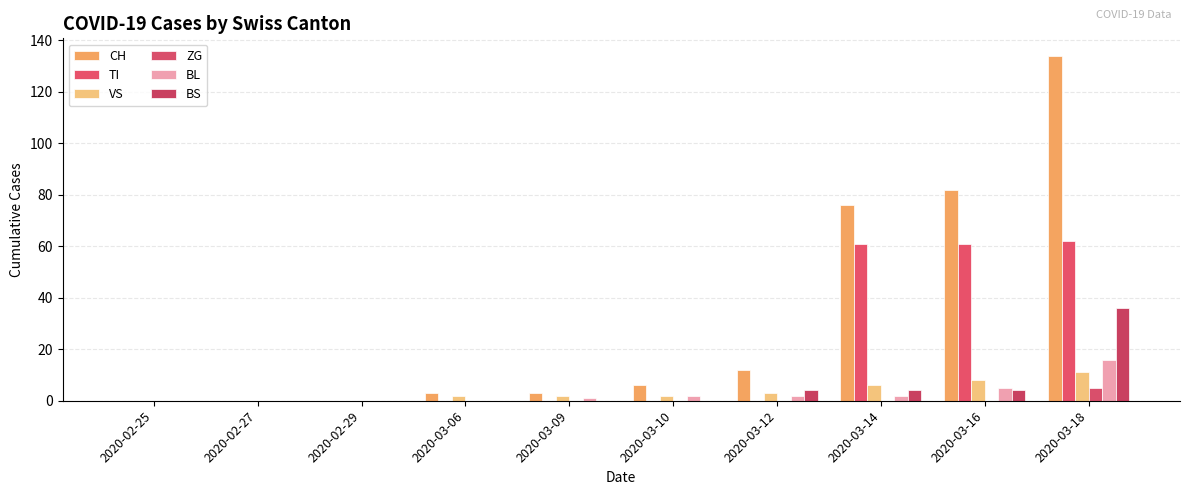

Which category has the highest value across all series?

2020-03-18